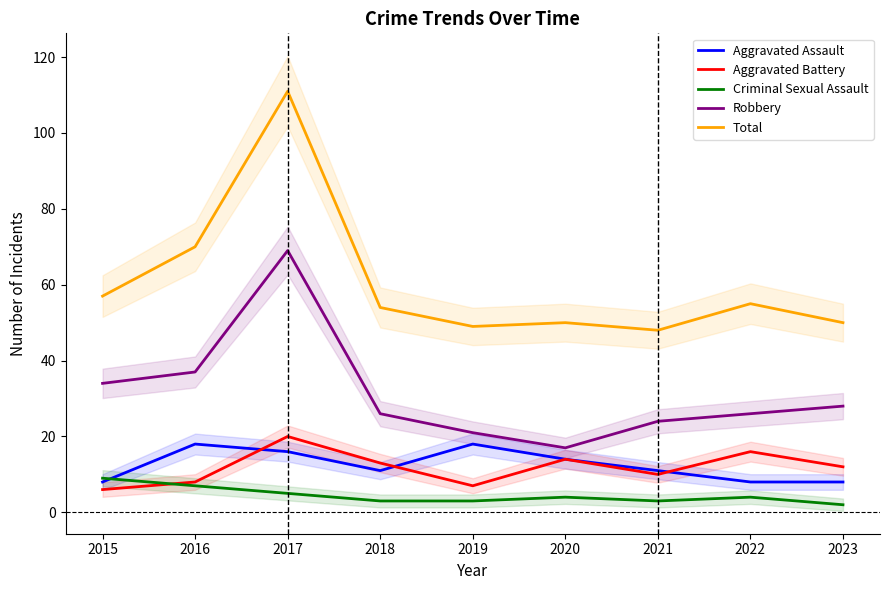

Is it true that Robbery equals 57 at 2015?

False